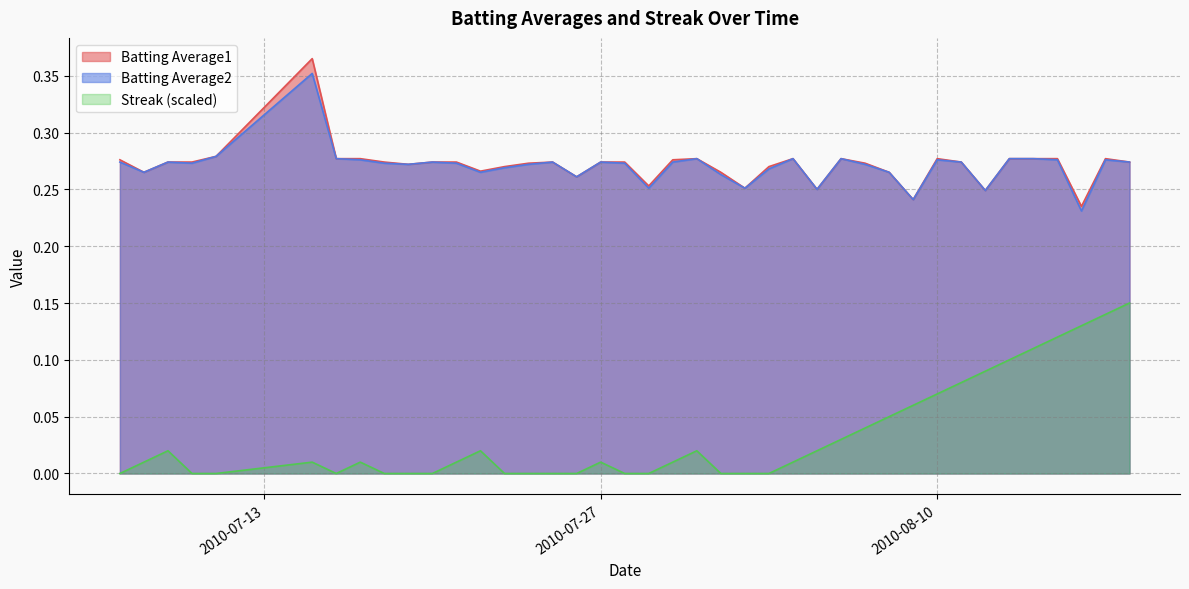

Rank the series at 2010-08-08 from lowest to highest value.

Streak, Batting Average1, Batting Average2